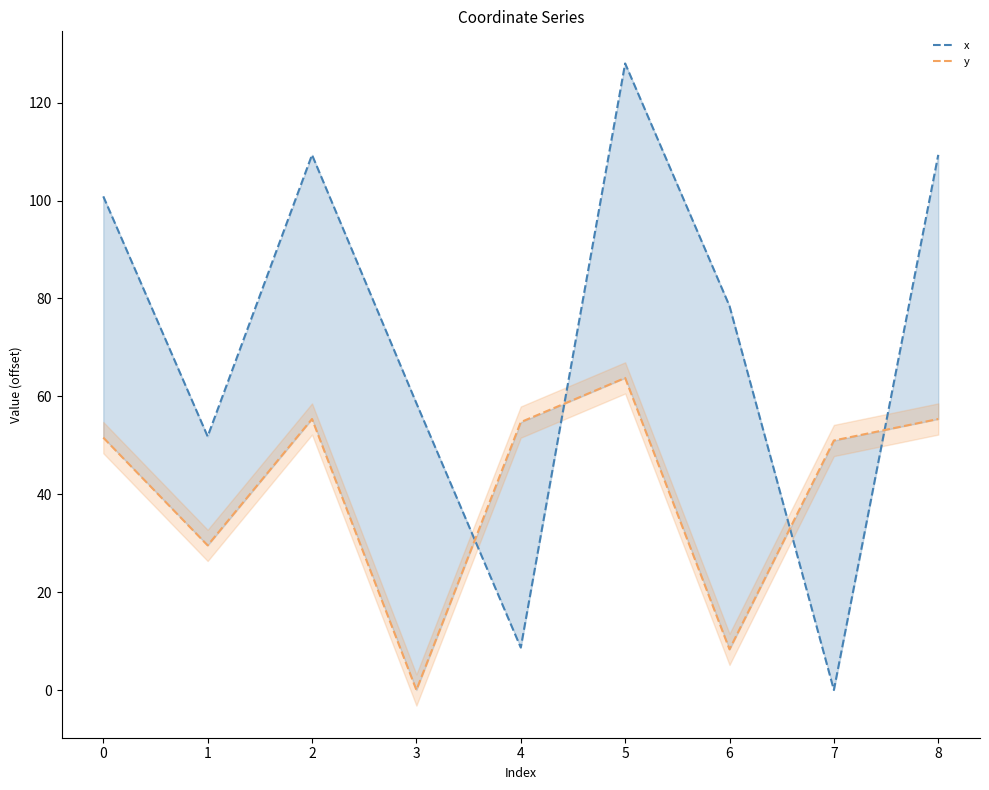

Which series has the largest total across all categories?

x